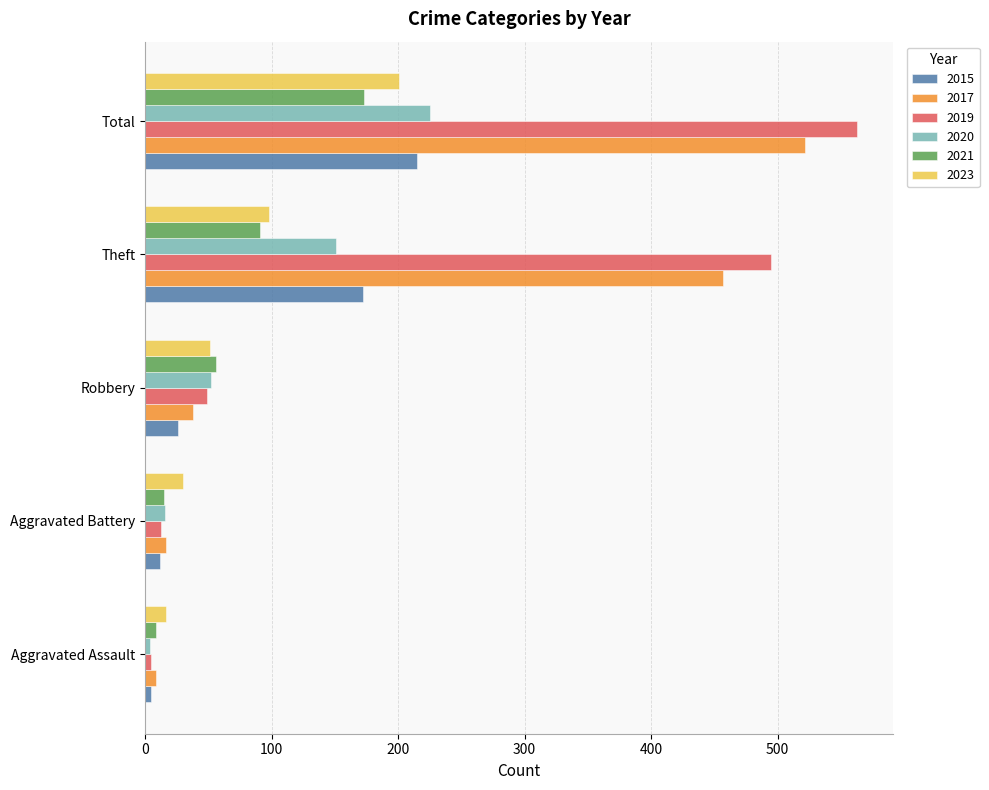

What is the highest value of the 2023 series?

201